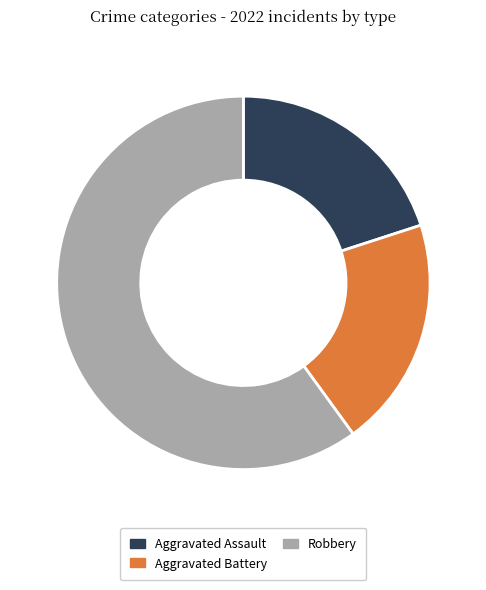

The Aggravated Assault slice represents 30% of the pie. True or false?

False